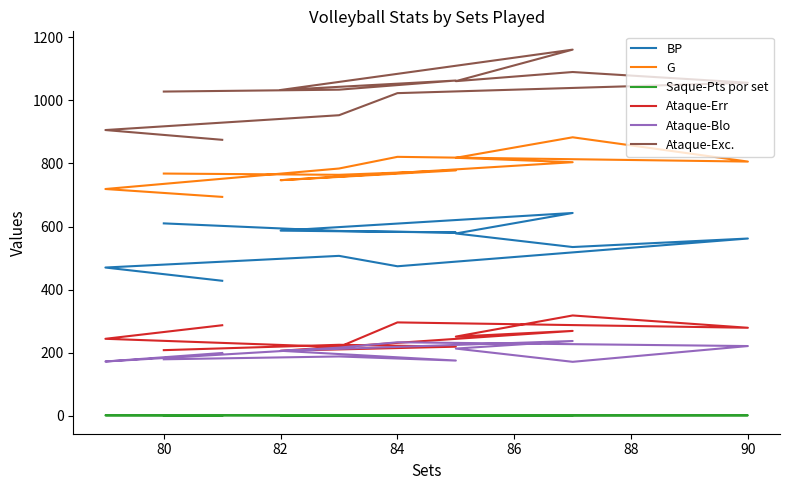

Reading left to right, list all the values displayed in this chart.

BP: 610.0	586.0	581.0	587.0	643.0	578.0	535.0	562.0	474.0	507.0	470.0	428.0
G: 768.0	764.0	778.0	747.0	804.0	818.0	883.0	806.0	821.0	784.0	719.0	694.0
Saque-Pts por set: 1.9	1.0	1.0	1.4	1.2	1.2	1.1	1.3	1.1	1.3	1.3	1.0
Ataque-Err: 208.0	225.0	219.0	206.0	269.0	251.0	318.0	279.0	296.0	218.0	244.0	287.0
Ataque-Blo: 179.0	188.0	175.0	206.0	237.0	213.0	171.0	221.0	233.0	216.0	172.0	199.0
Ataque-Exc.: 1028.0	1034.0	1063.0	1033.0	1161.0	1061.0	1090.0	1056.0	1023.0	953.0	906.0	875.0